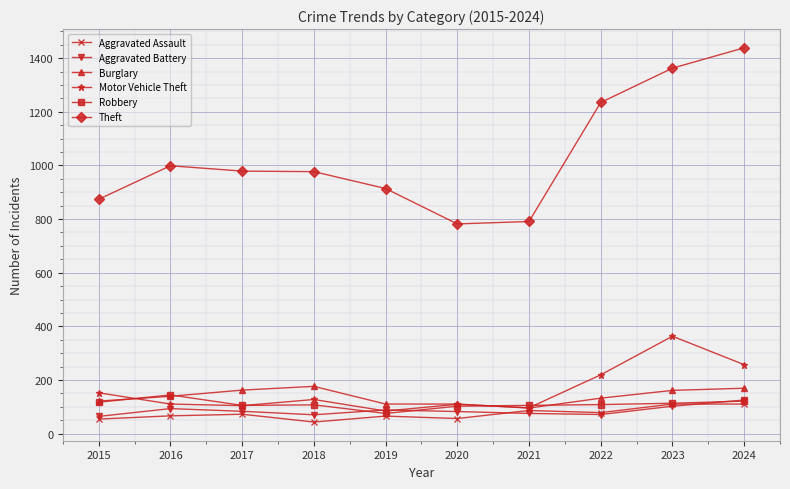

What is the greatest value displayed?

1439